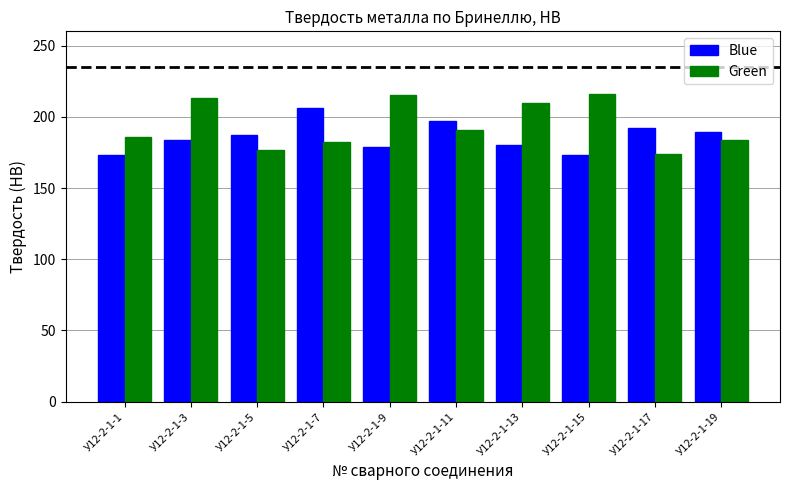

What is the total value across all series at У12-2-1-17?

366